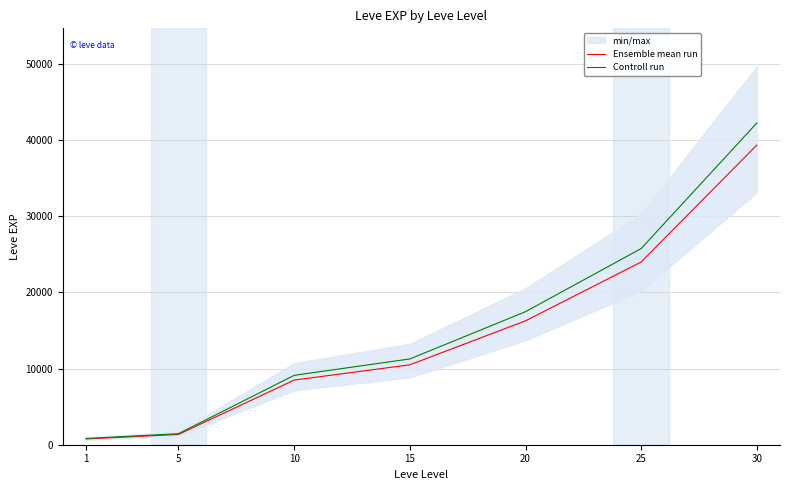

What is the total value across all series at 5?

2797.4